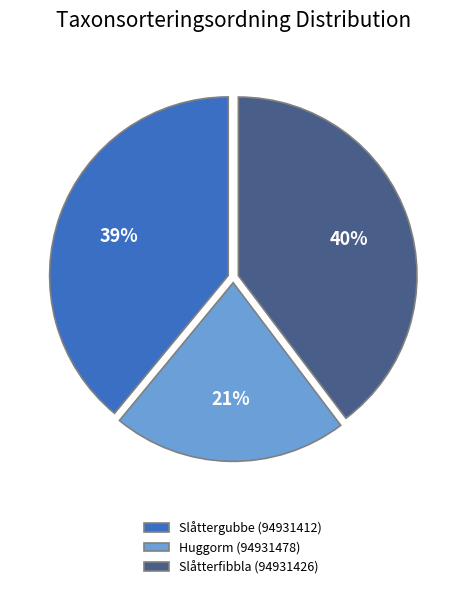

The Slåttergubbe (94931412) slice represents 39% of the pie. True or false?

True